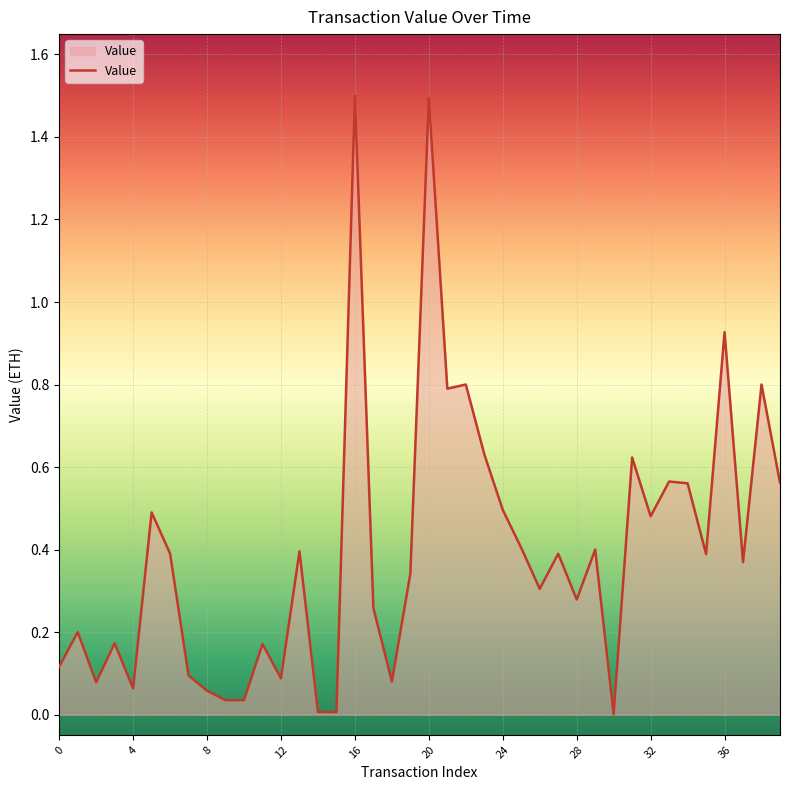

What is the greatest value displayed?

1.5